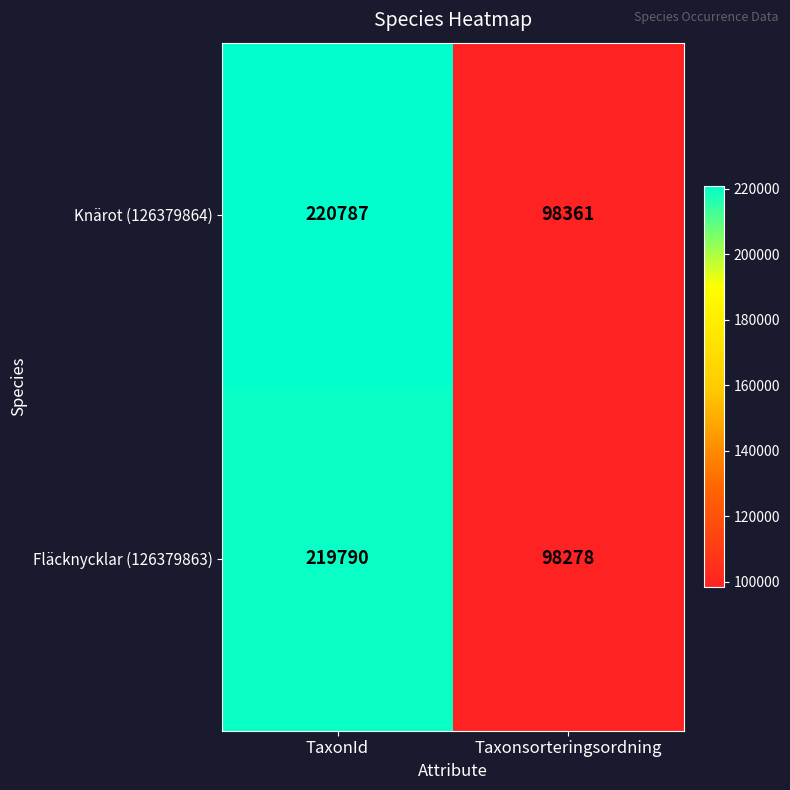

Is it true that Knärot (126379864) equals 98361 at Taxonsorteringsordning?

True